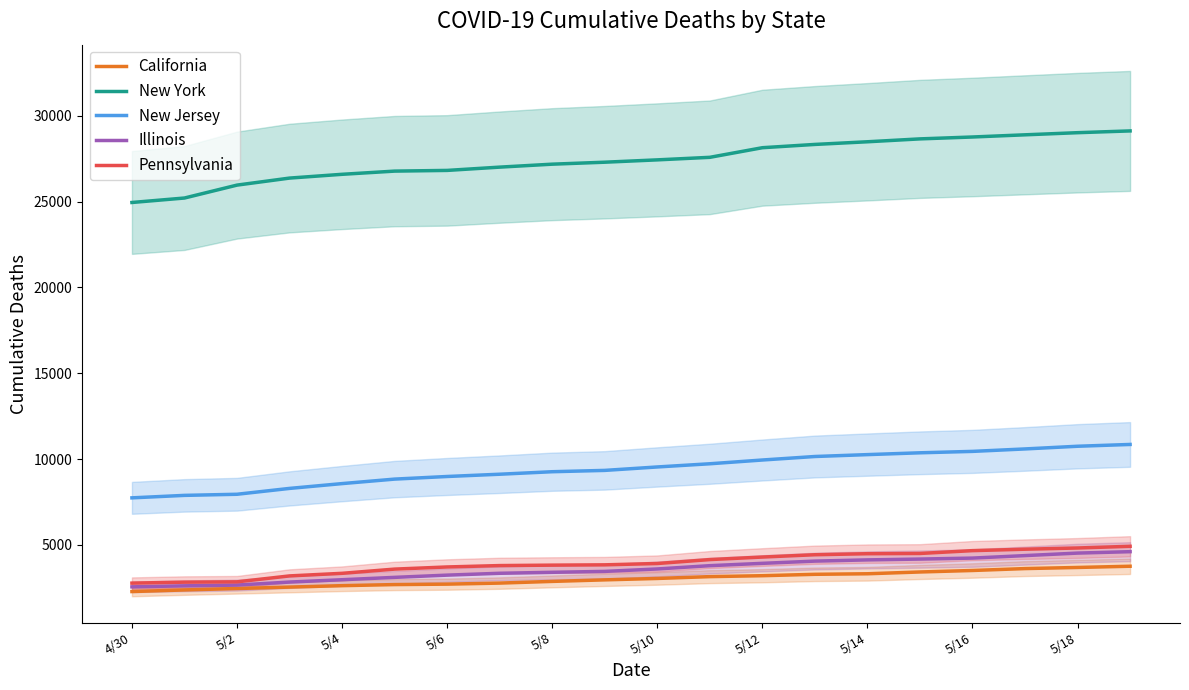

True or false: New Jersey and Pennsylvania intersect in this chart.

False